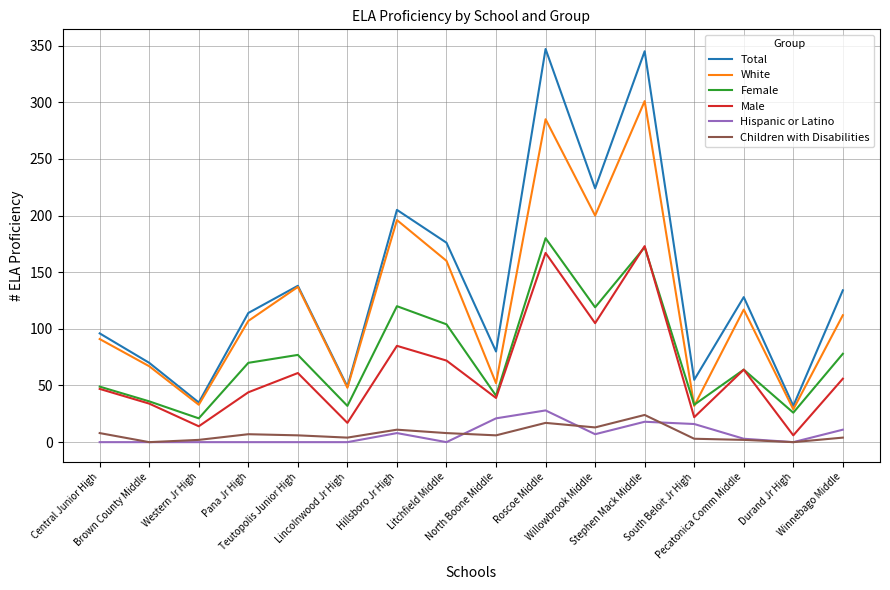

Which series has the largest total across all categories?

Total